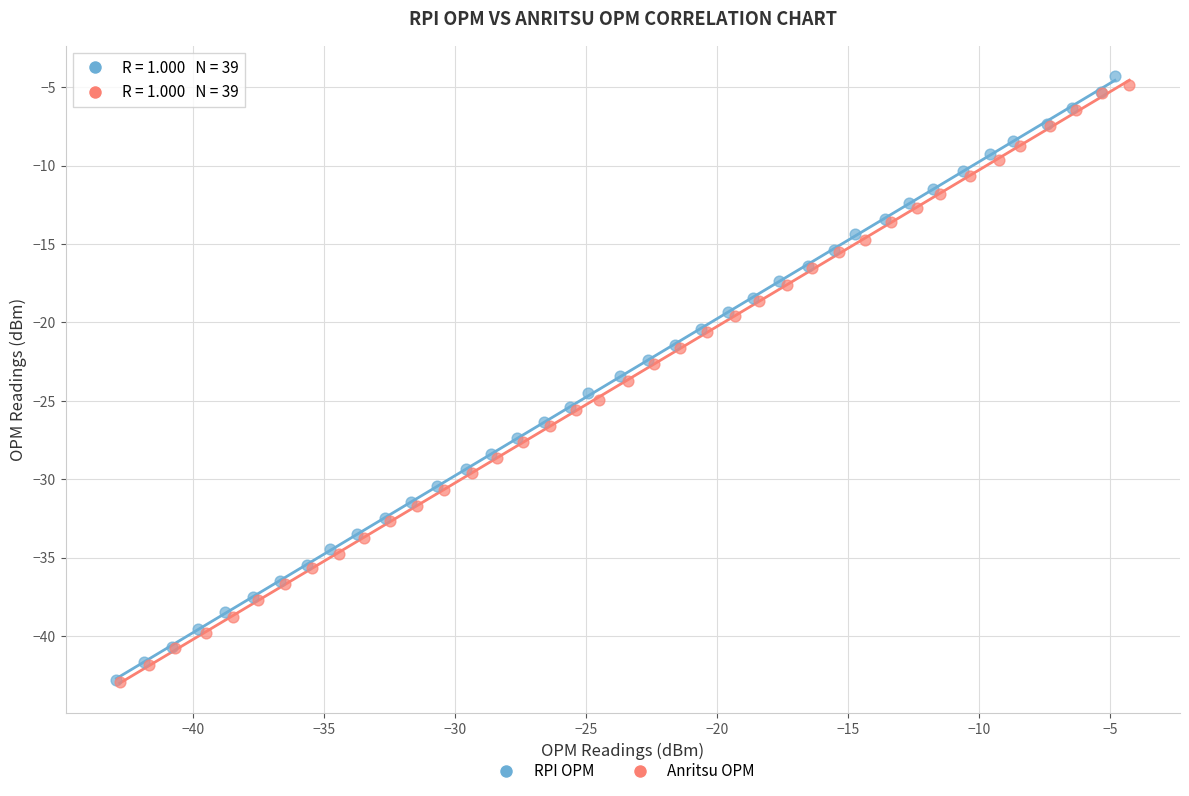

Which series contains the highest Y value?

RPI OPM